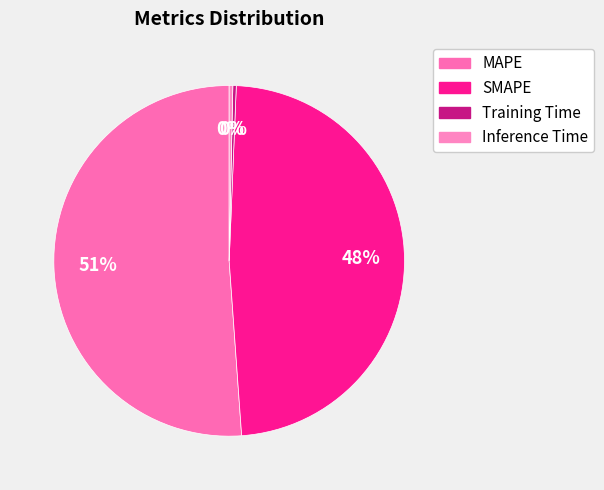

What is the change in value from MAPE to SMAPE?

-0.7